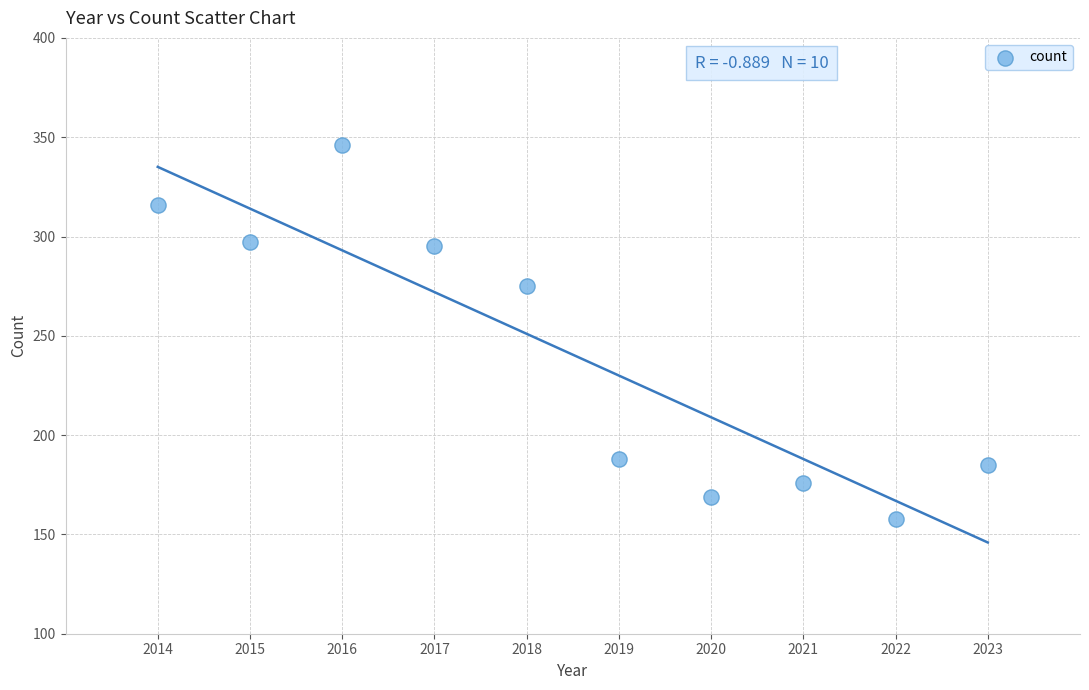

What Y value in the scatter plot is closest to 252?

275